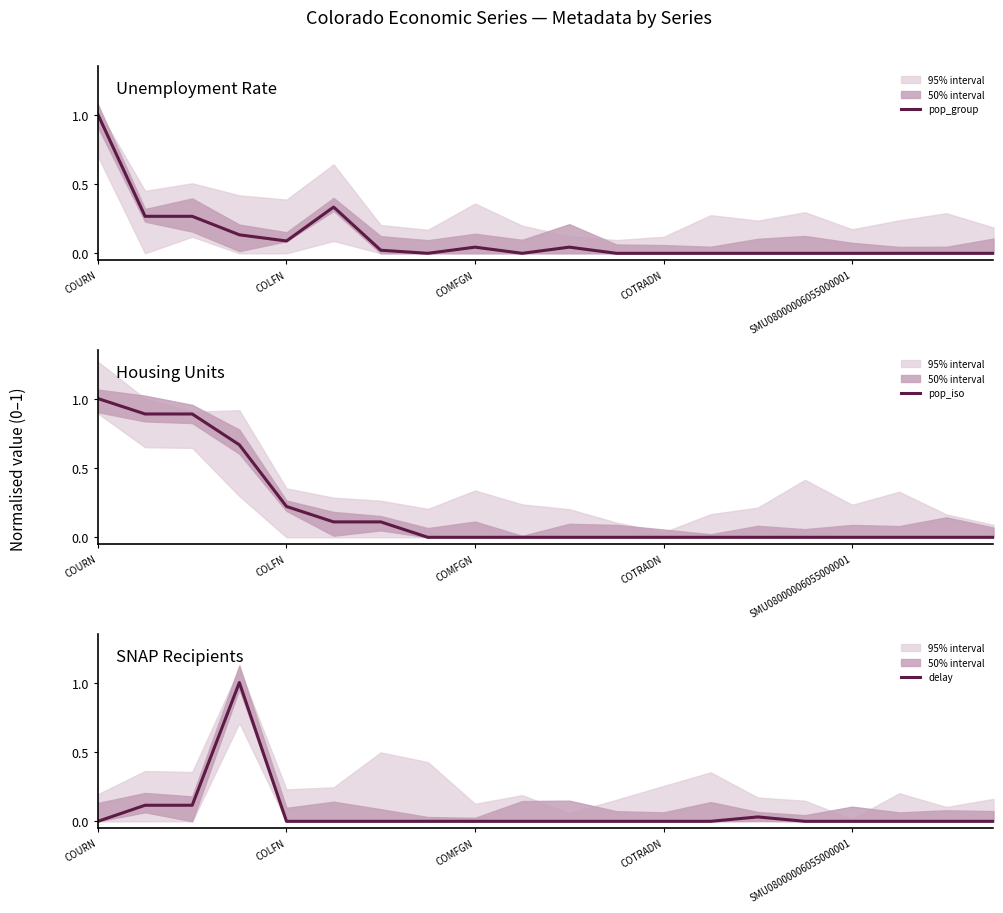

How many values in delay are above zero?

4